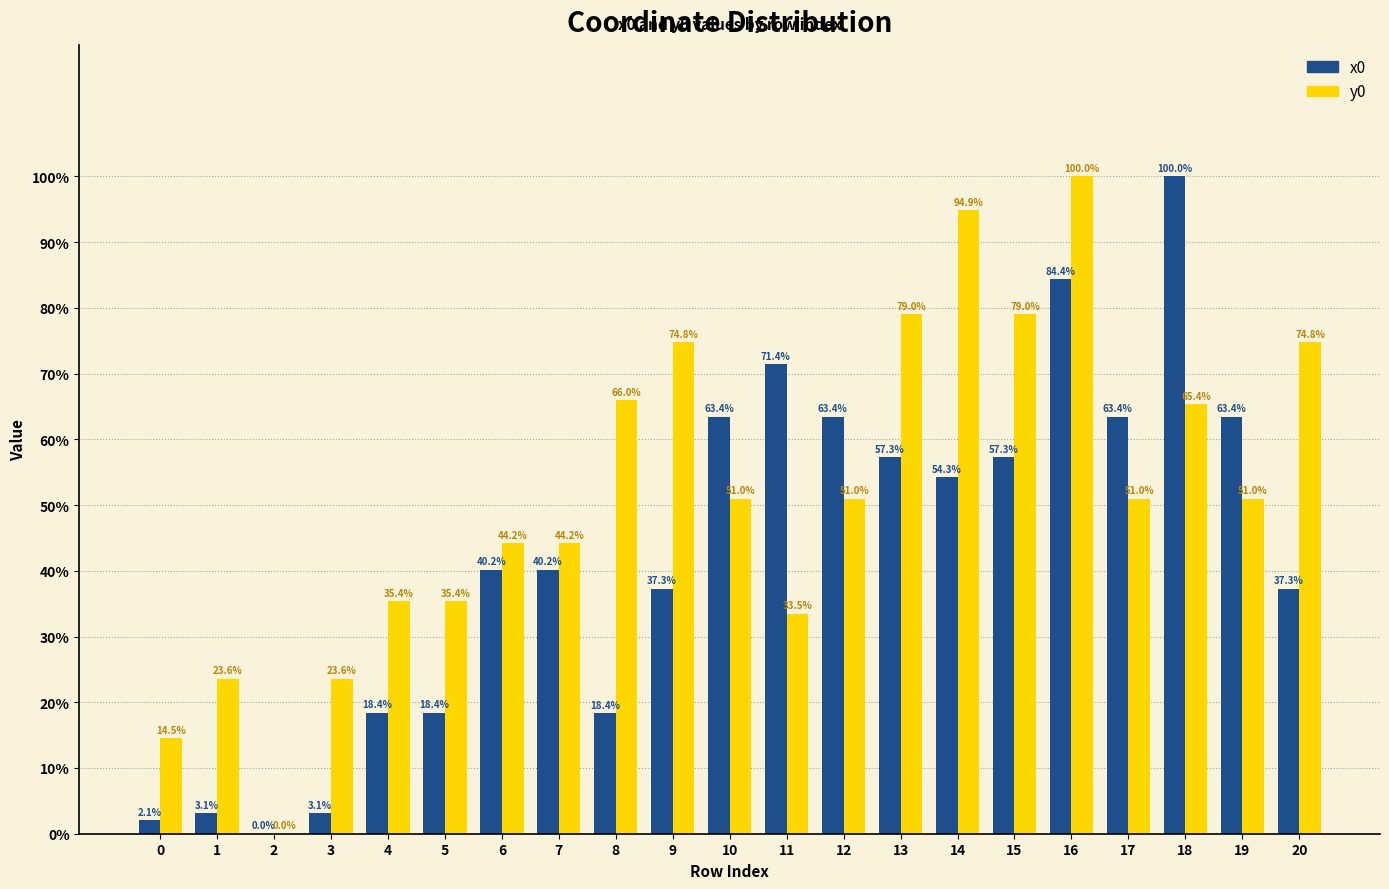

What is the total value across all series at 0?

16.6